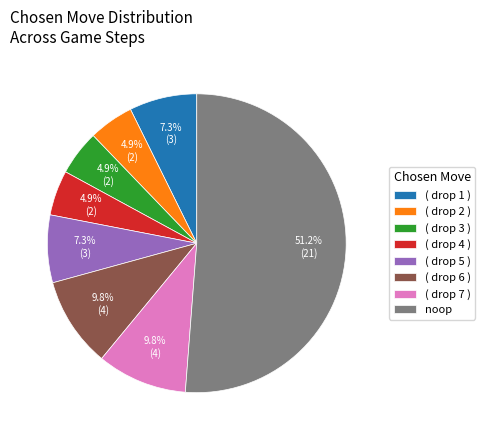

To the nearest percent, what is the average slice percentage?

12%